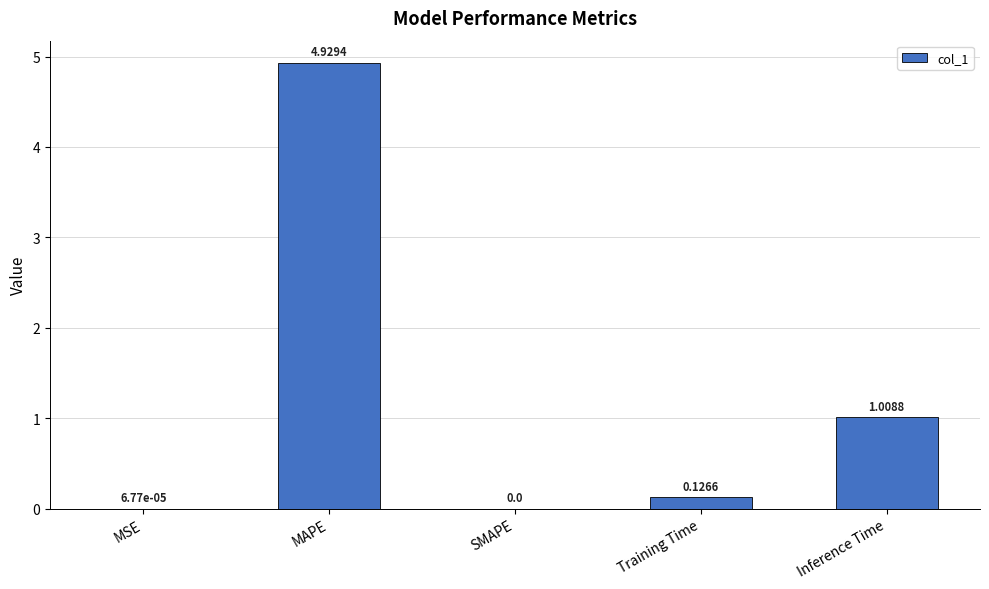

What is the change in value from MSE to MAPE?

+4.9